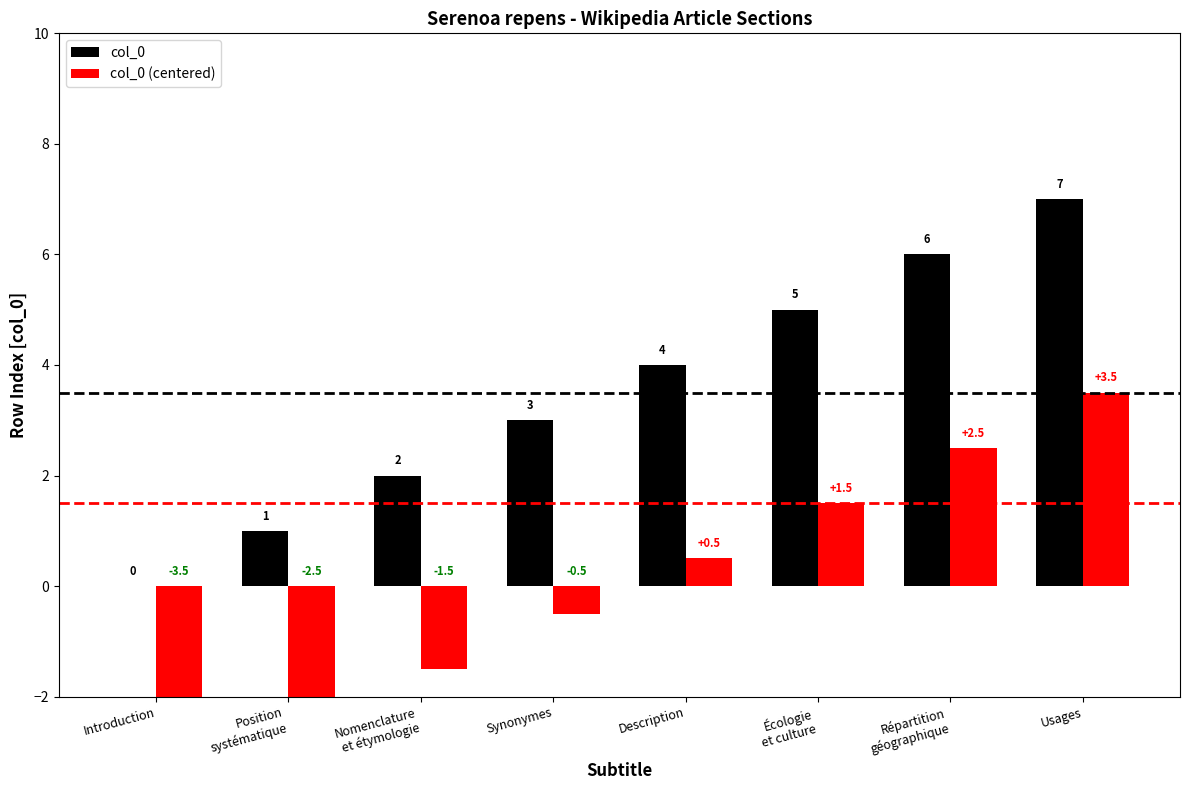

What is the difference between the maximum and second lowest values in the col_0 (centered) series?

6.0